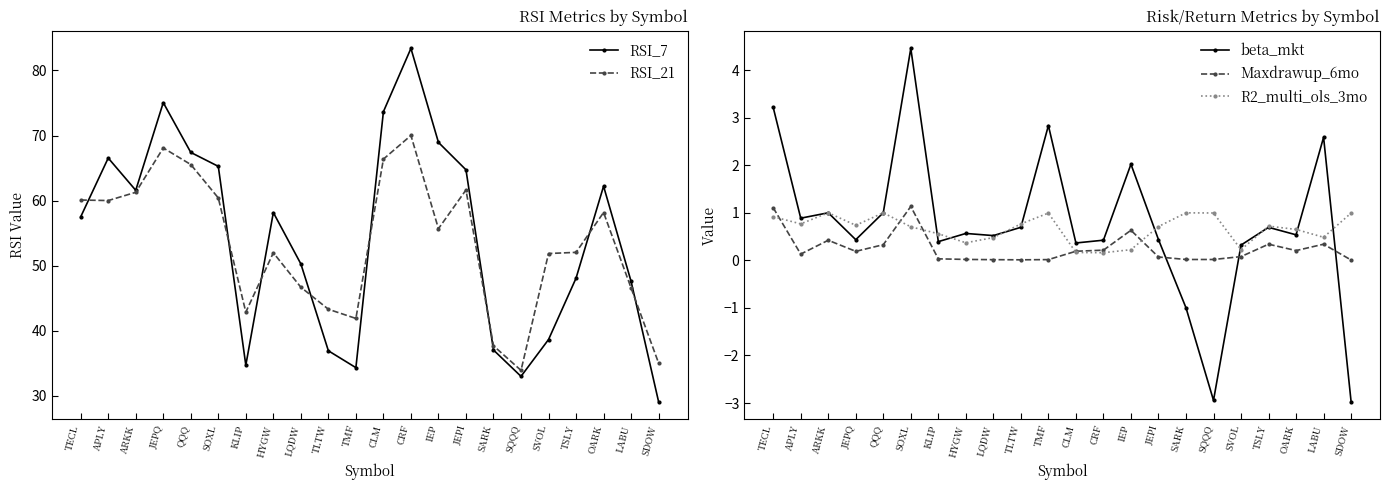

True or false: beta_mkt and RSI_7 intersect in this chart.

False